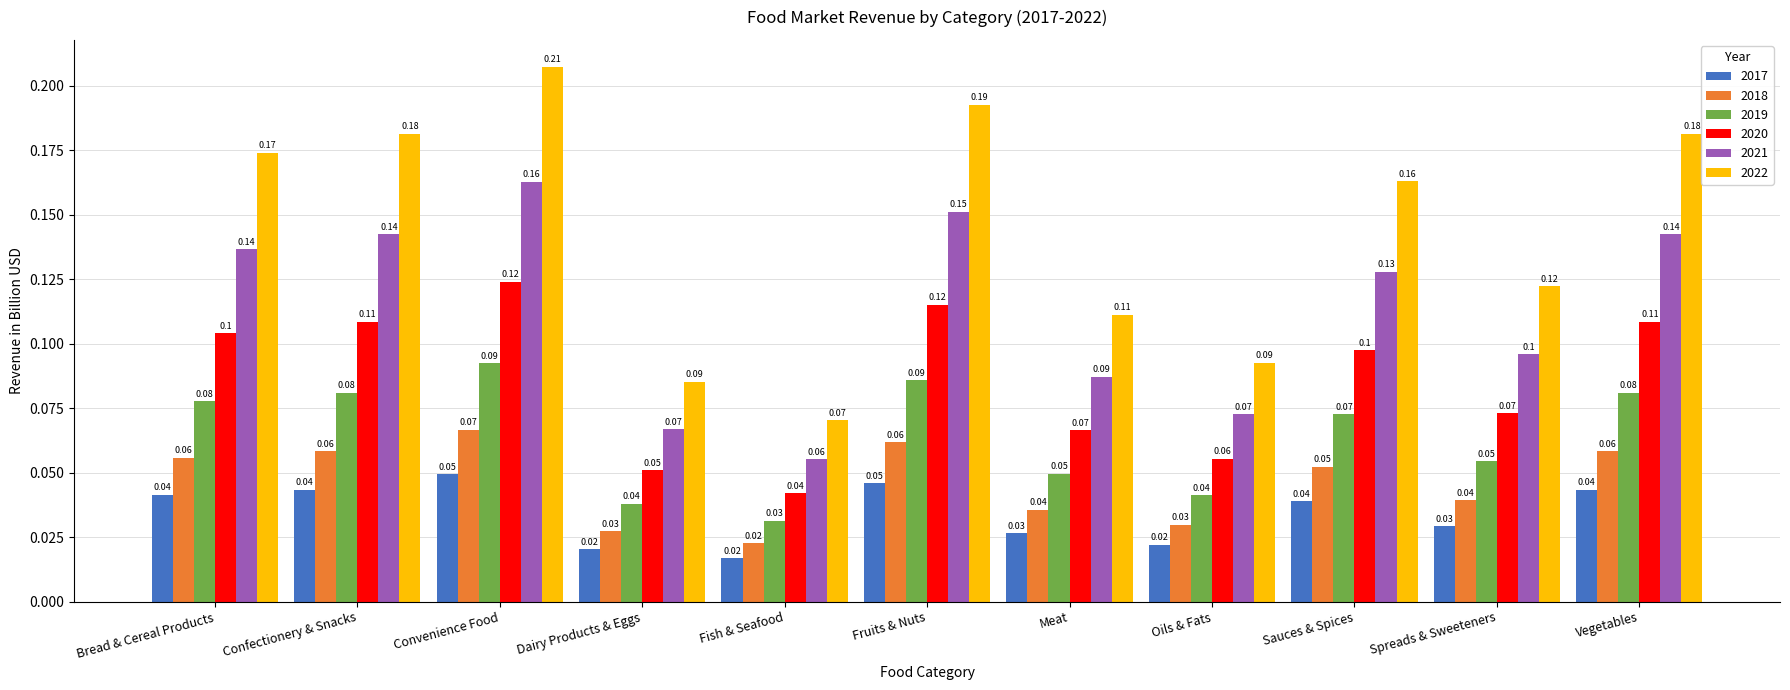

Which series has the widest spread of values?

2022